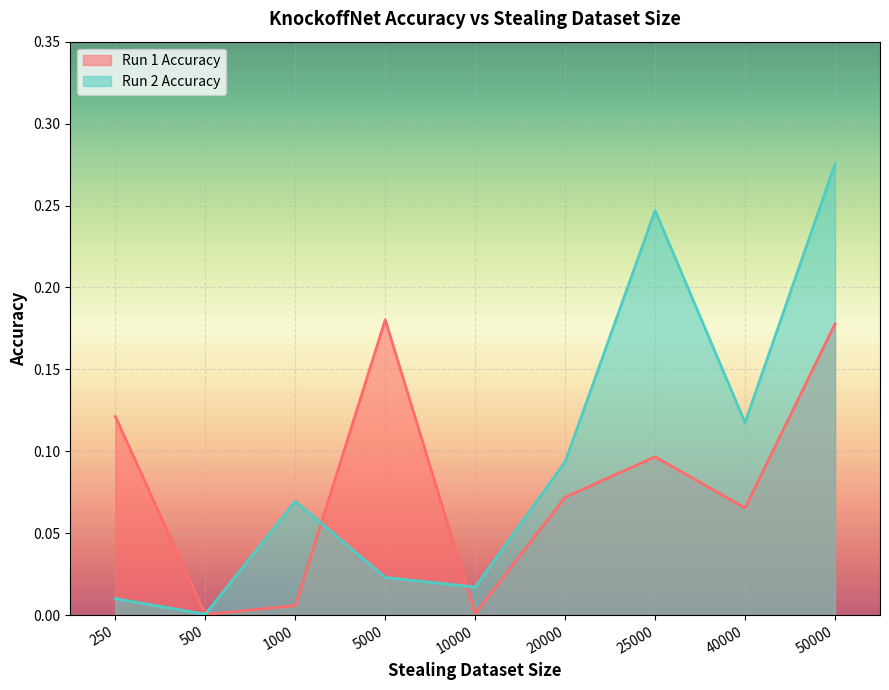

Is the value of Run 1 Accuracy at 500 greater than the value of Run 2 Accuracy at 10000?

No